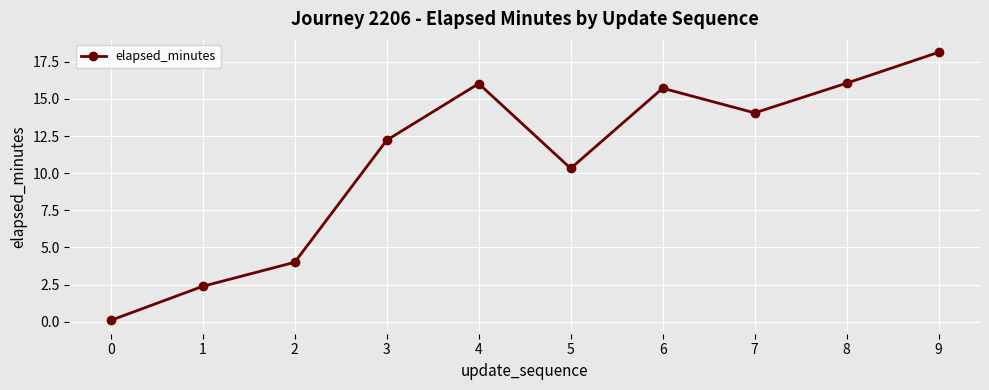

Approximately how many times larger is the value at 5 compared to 3?

0.8